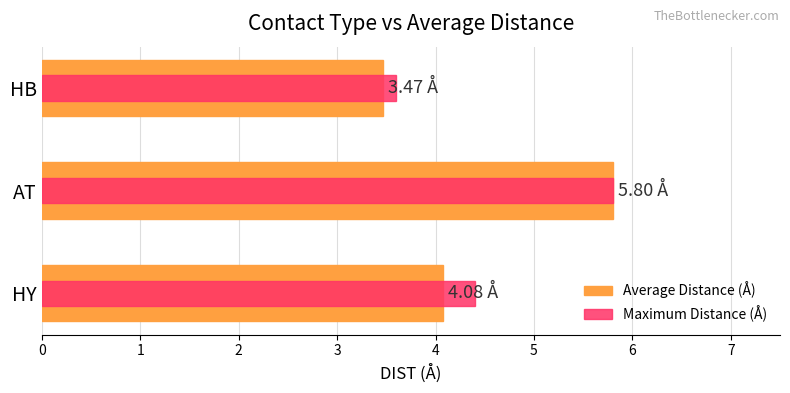

Rank the series by their average value, from lowest to highest.

Average Distance (Å), Maximum Distance (Å)